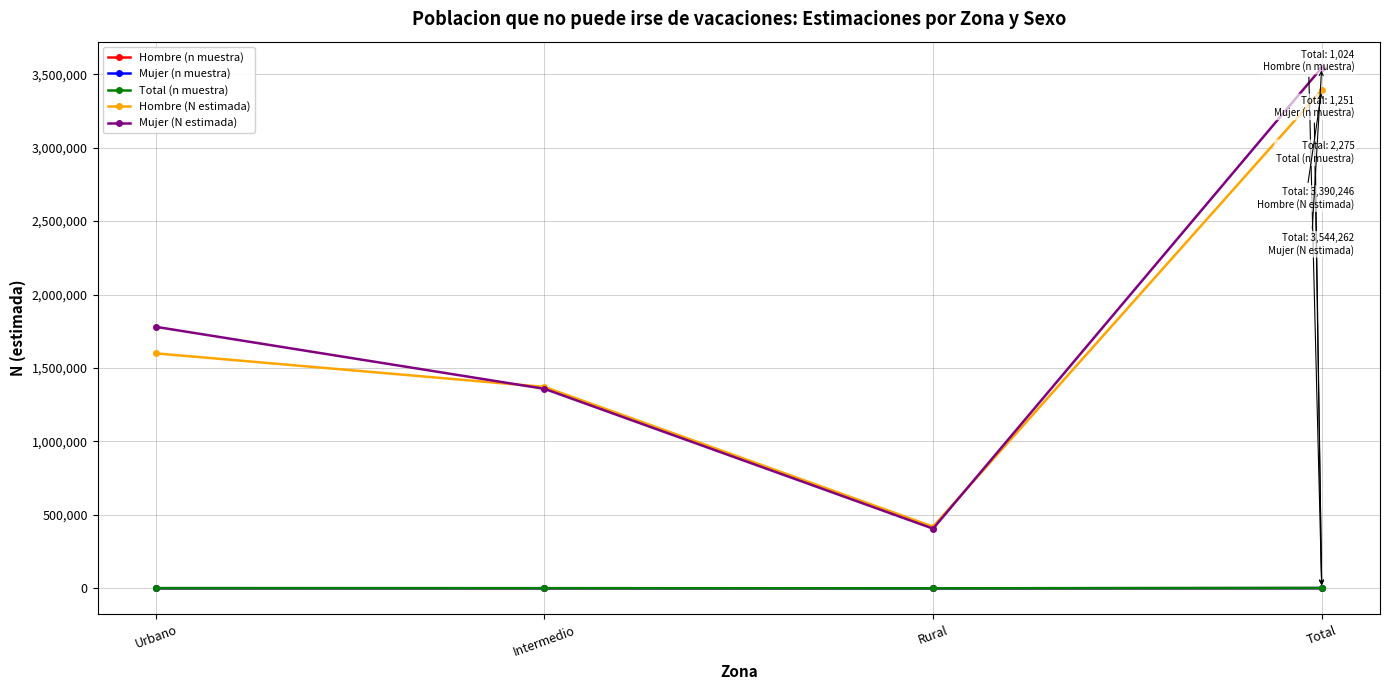

True or false: Mujer (N estimada) has more than 0 interior local peaks.

False